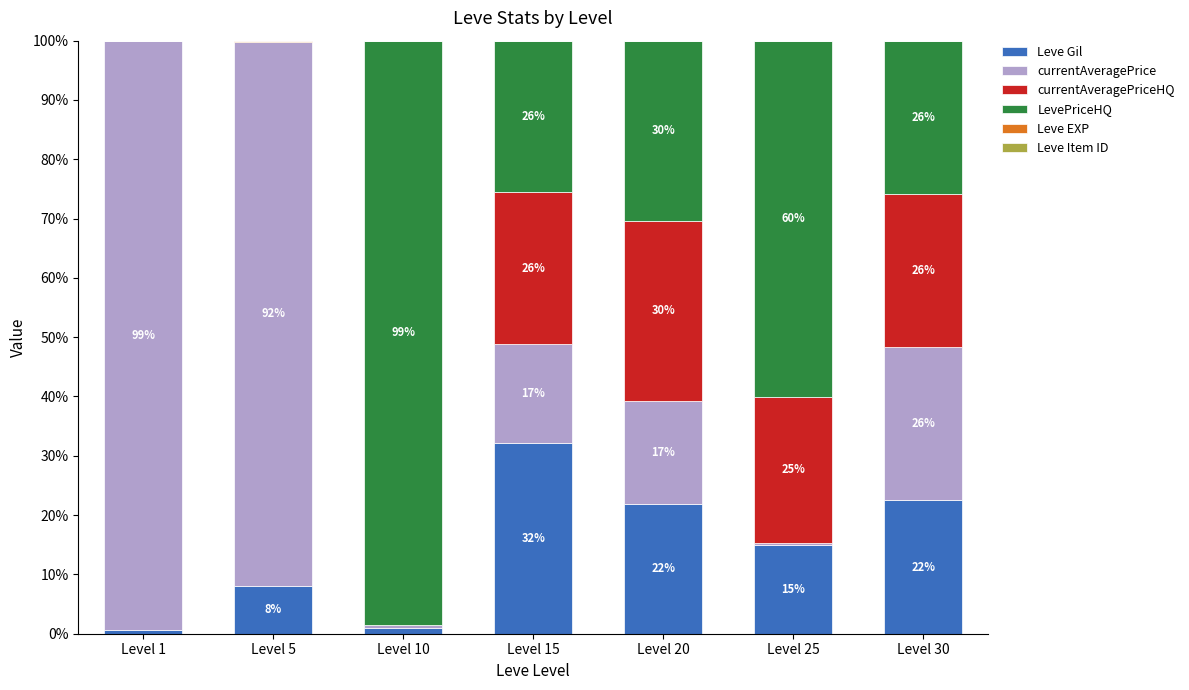

What is the maximum value for Leve Gil?

32.2